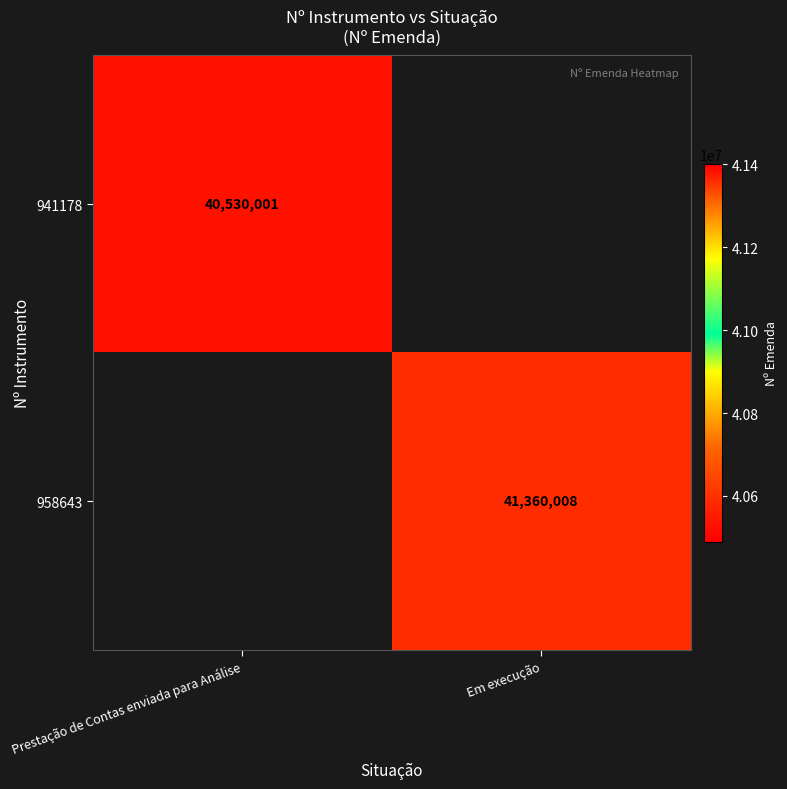

True or false: 941178 has a value of 40530001 at Prestação de Contas enviada para Análise.

True